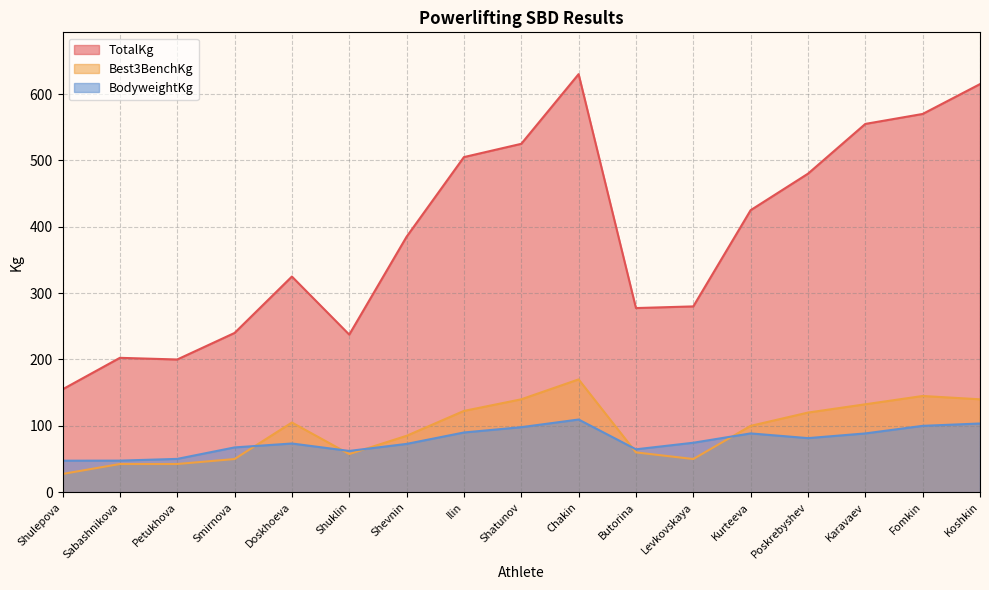

Reading left to right, extract all data points from this chart.

TotalKg: 155.0	202.5	200.0	240.0	325.0	237.5	385.0	505.0	525.0	630.0	277.5	280.0	425.0	480.0	555.0	570.0	615.0
Best3BenchKg: 27.5	42.5	42.5	50.0	105.0	57.5	85.0	122.5	140.0	170.0	60.0	50.0	100.0	120.0	132.5	145.0	140.0
BodyweightKg: 47.5	47.6	50.2	67.5	73.4	62.2	72.8	90.0	98.0	109.5	64.7	74.5	88.6	81.5	88.6	100.0	103.5